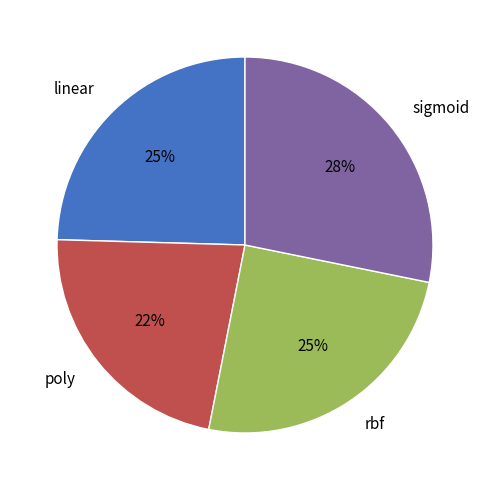

Does any single category account for the majority?

No